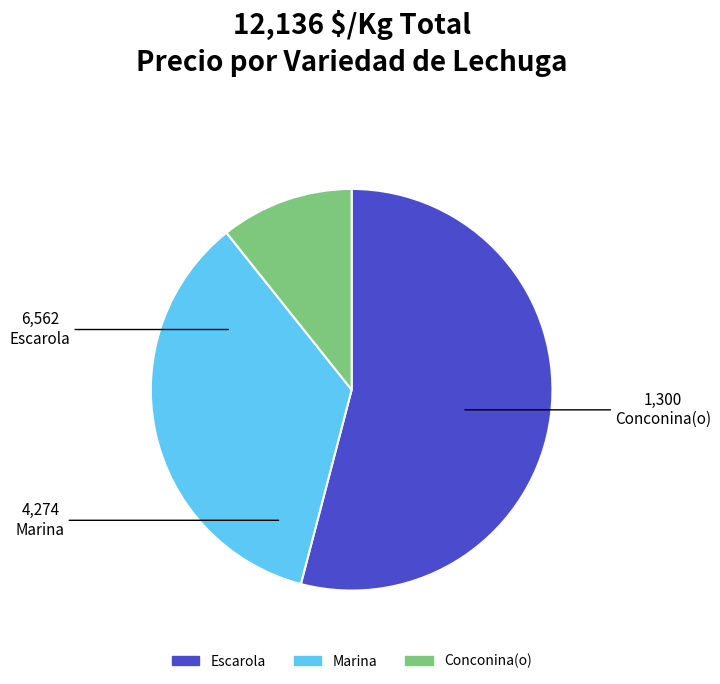

Which slice is the smallest?

Conconina(o)